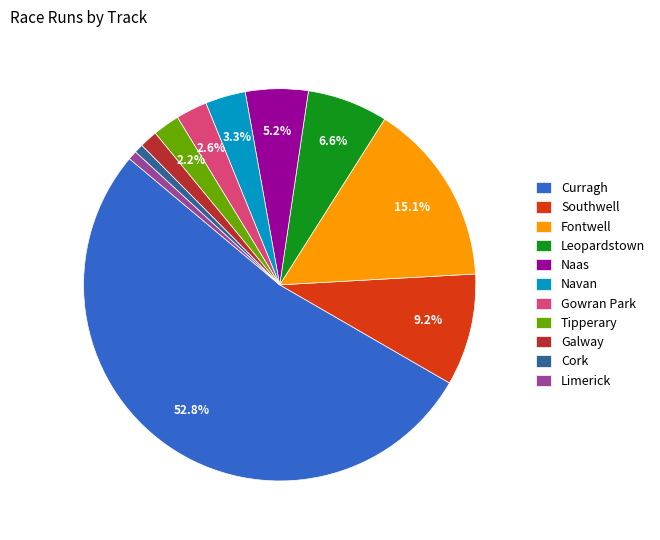

Approximately how many times larger is the value at Cork compared to Tipperary?

0.3